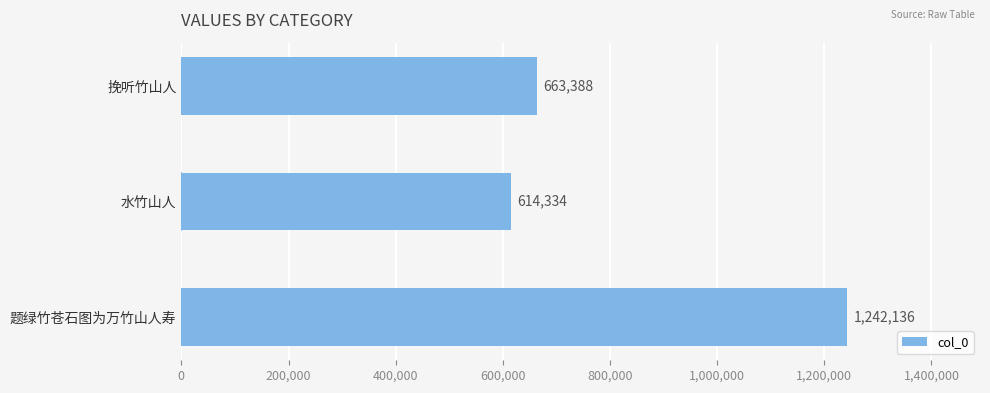

Read the value at 水竹山人, to the nearest 100.

614300